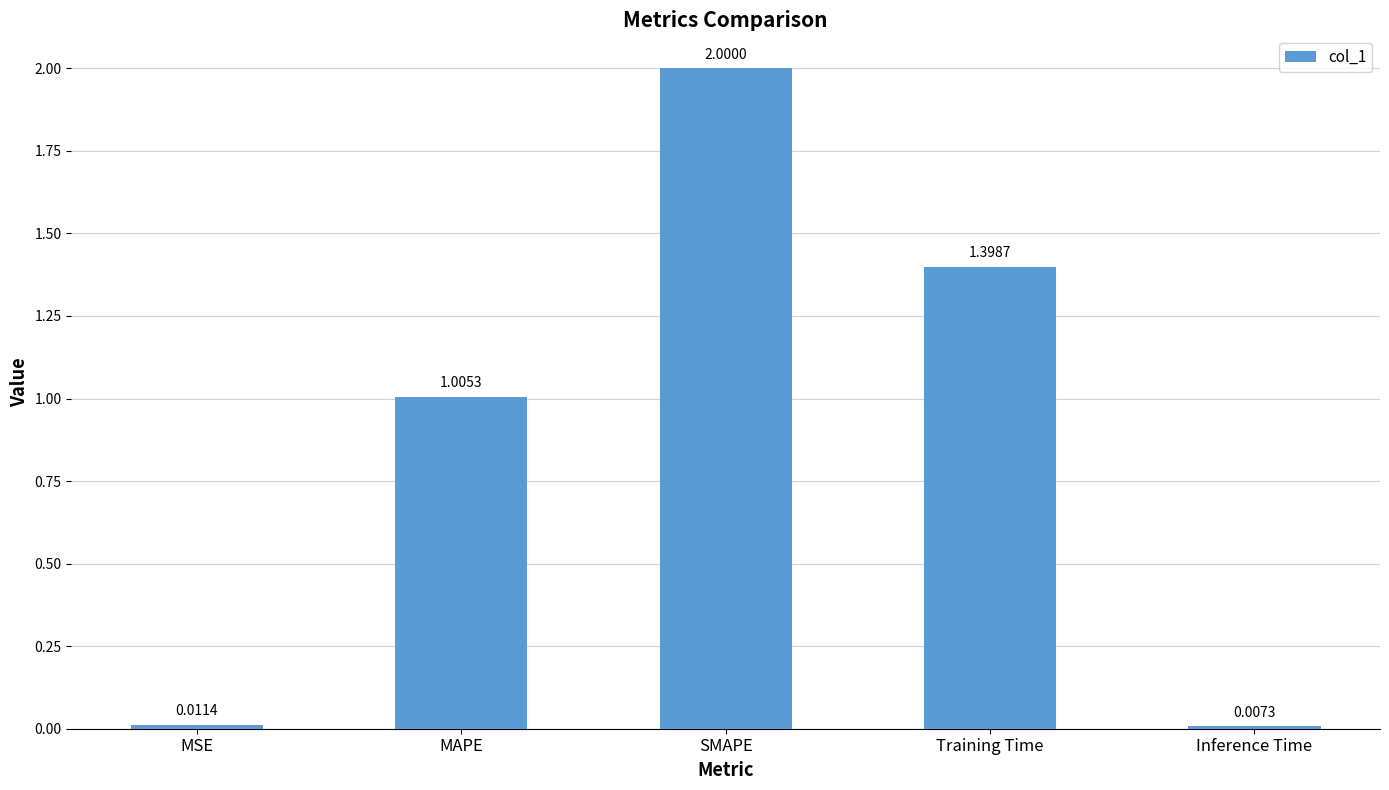

What is the difference between the maximum and minimum values?

2.0